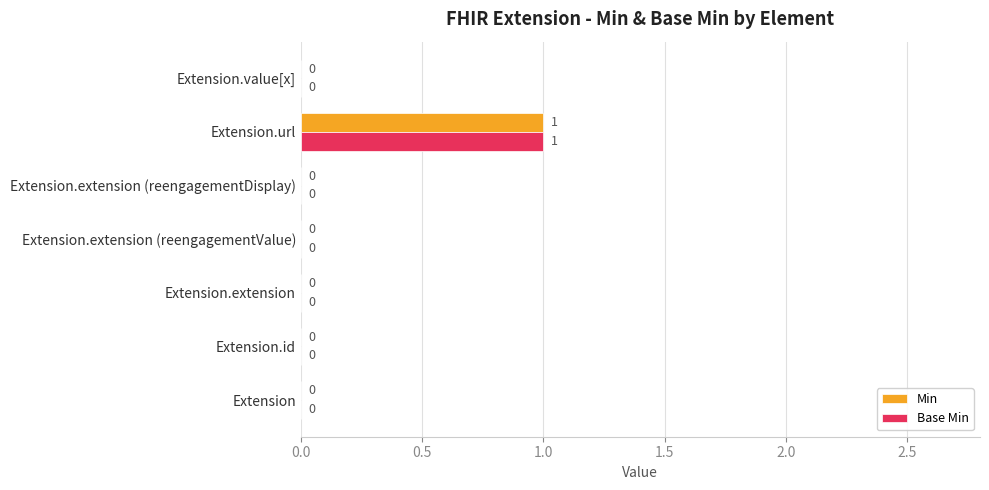

At which category is the sum across all series the highest?

Extension.url